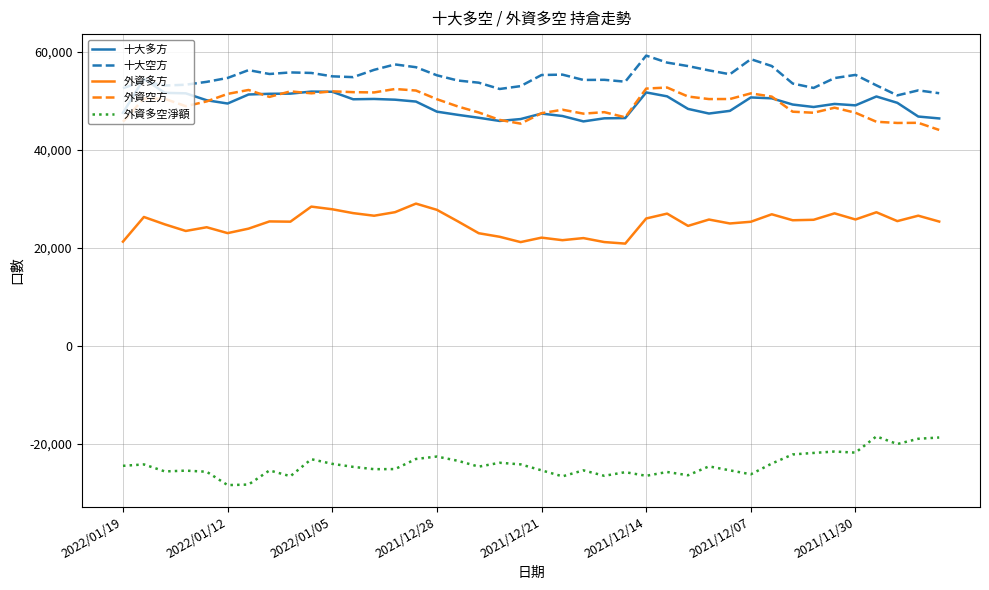

What is the smallest value displayed?

-28429